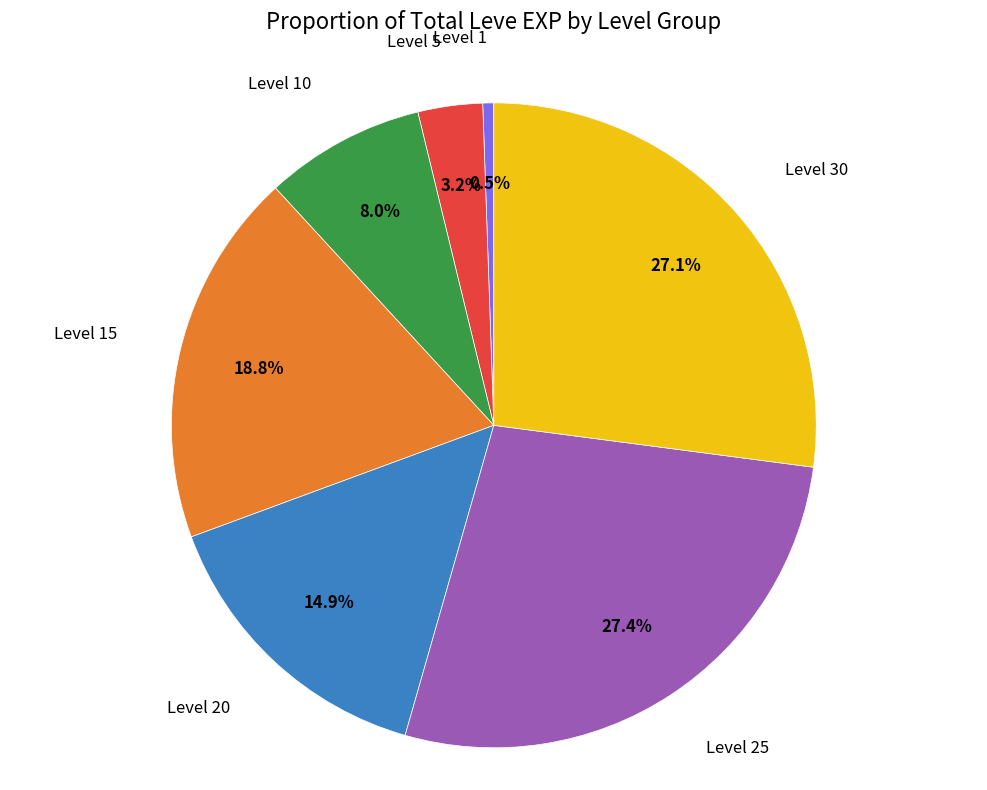

Is there a majority slice in this chart?

No